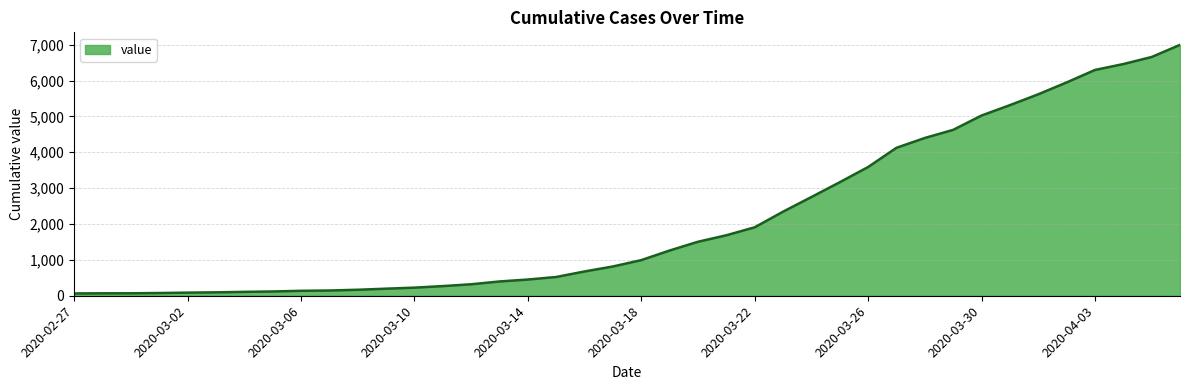

What is the maximum value shown in the chart?

6995